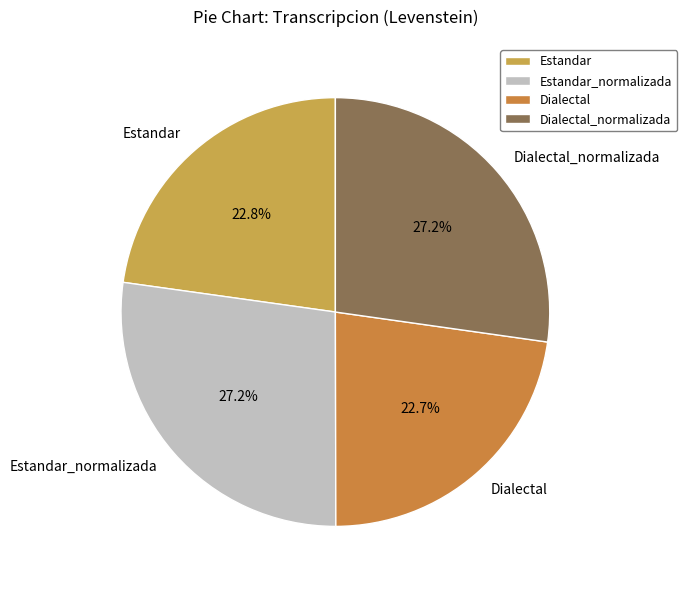

What portion of the pie excludes Estandar?

77.2%